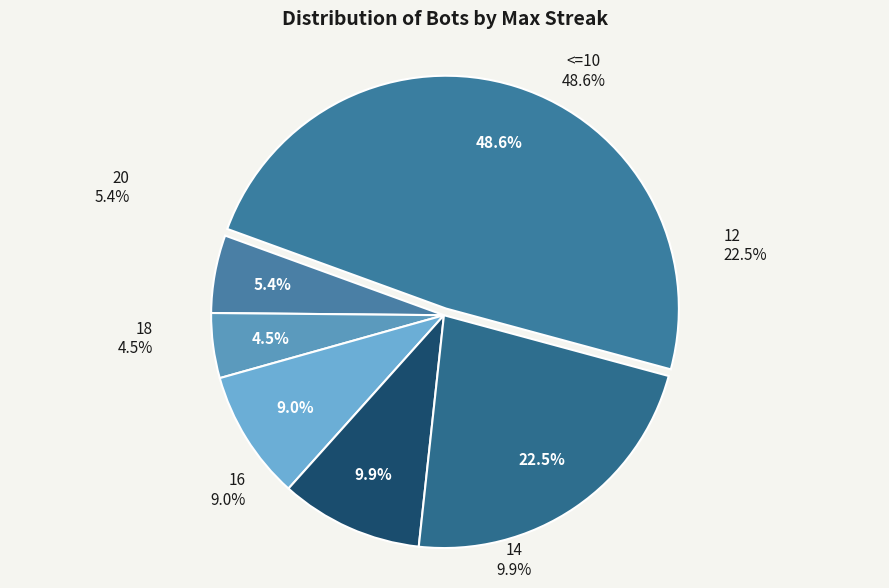

Which category has the smallest portion of the pie?

18